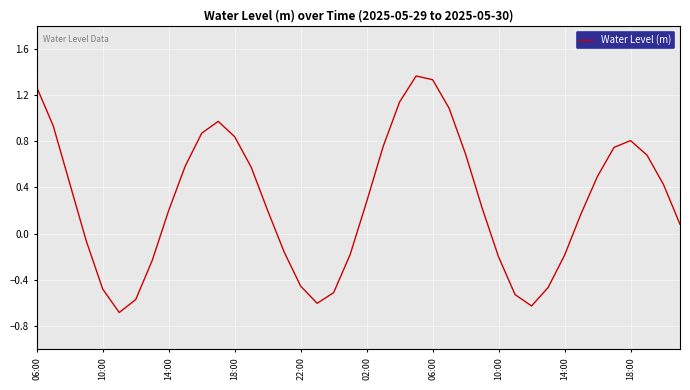

What is the minimum value shown in the chart?

-0.7